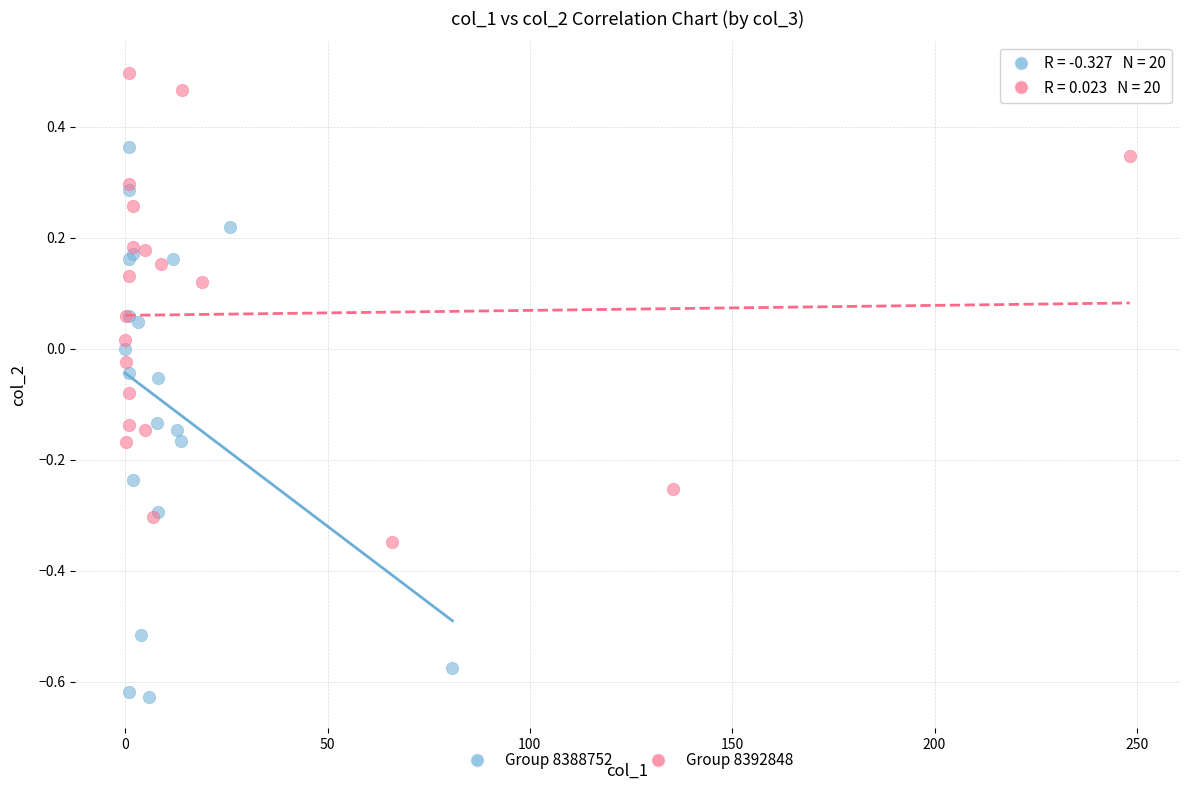

Which series has the widest spread of Y values?

Group 8388752